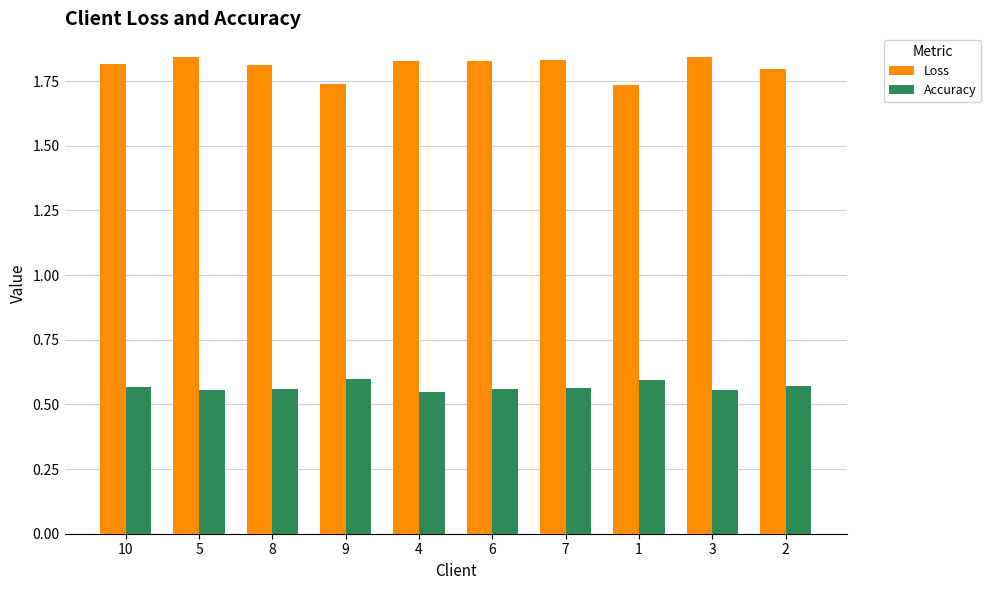

List the series in order of their overall mean, lowest first.

Accuracy, Loss